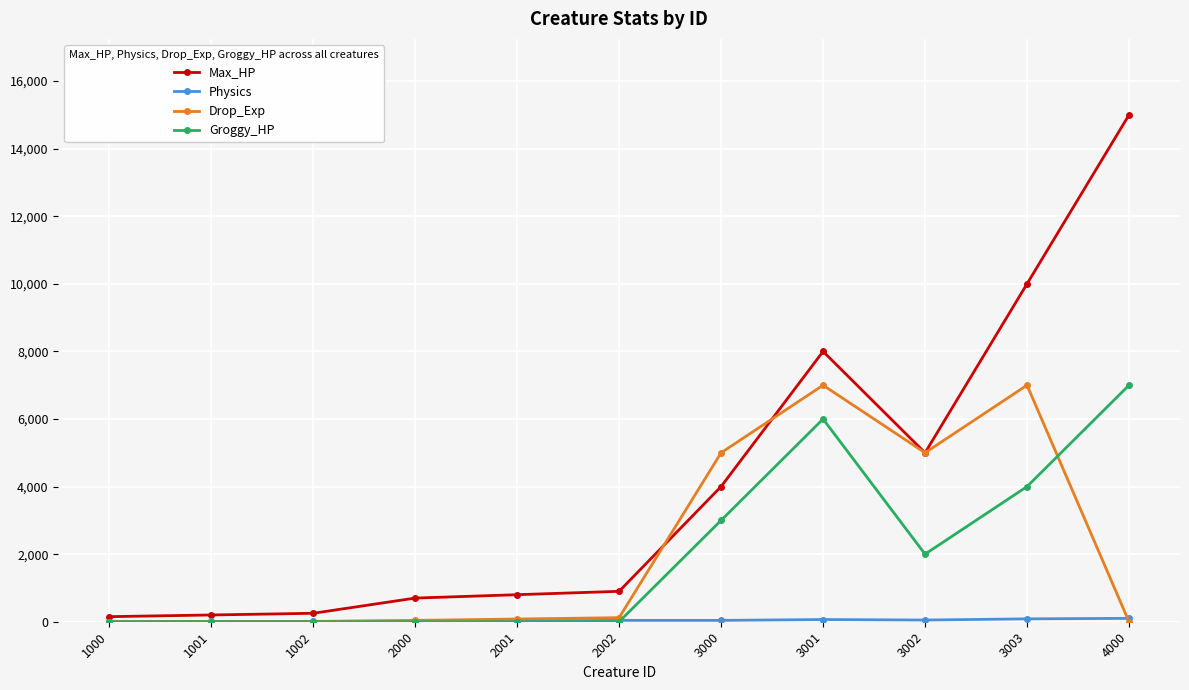

What is the difference between the second highest and minimum values in the Max_HP series?

9850